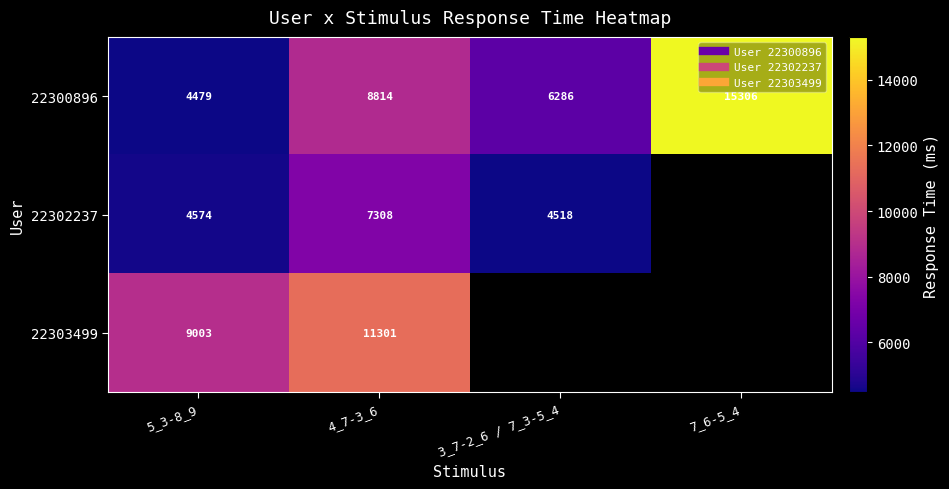

At which category is the sum across all series the highest?

4_7-3_6